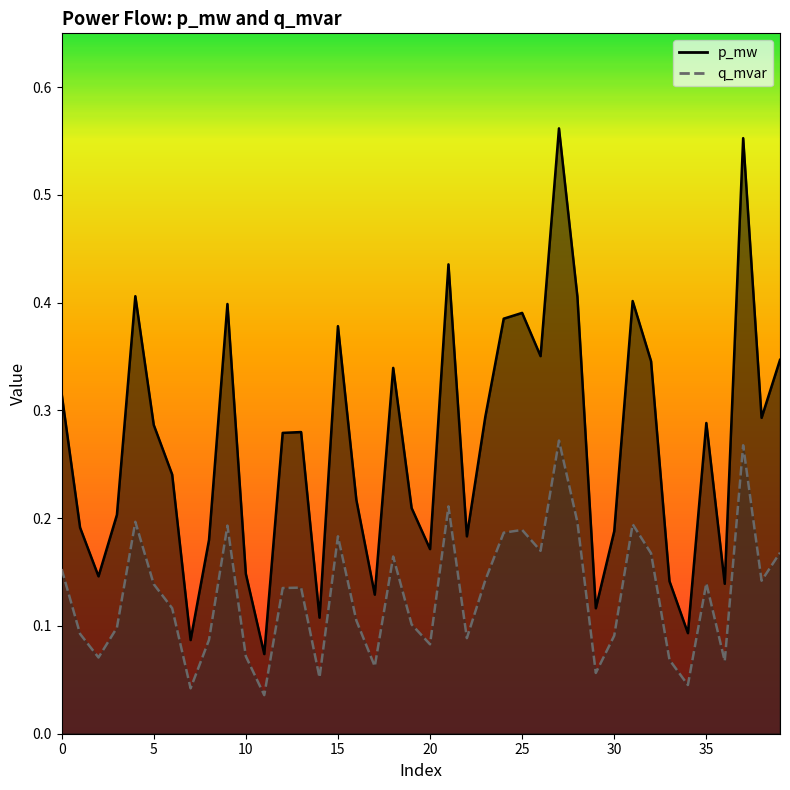

What is the spread (max minus min) of values at 24?

0.2